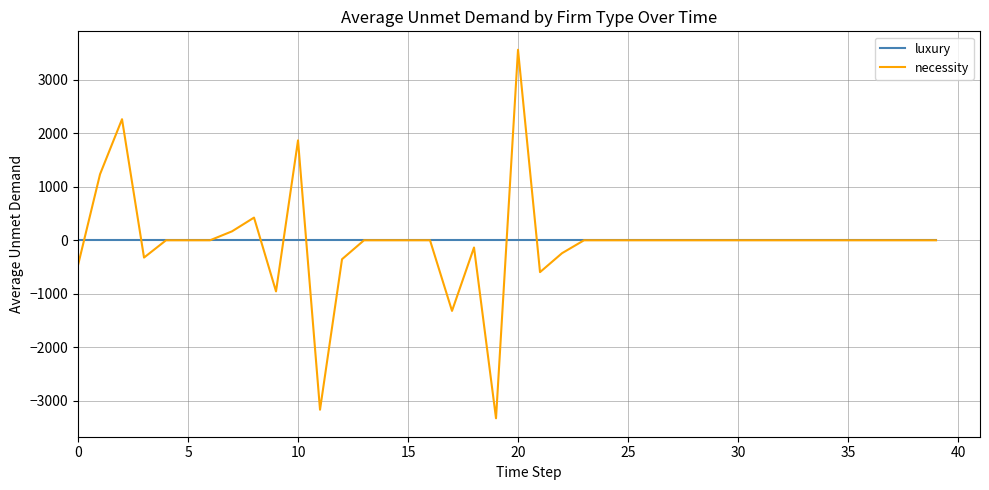

Which series has the widest spread of values?

necessity